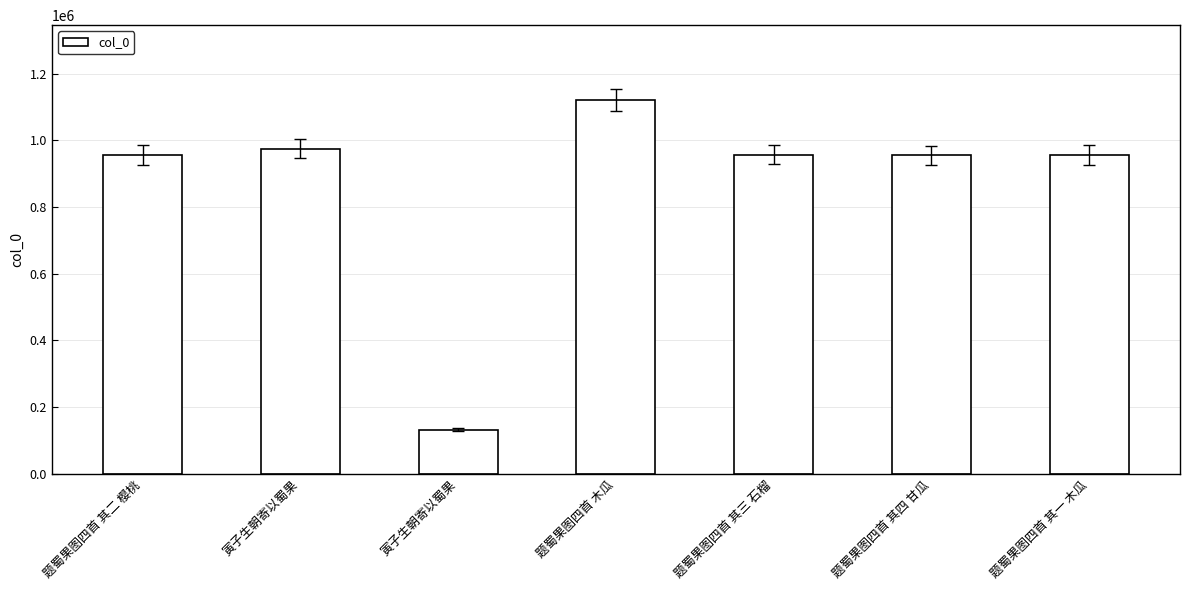

Which category has the highest value across all series?

题蜀果图四首 木瓜